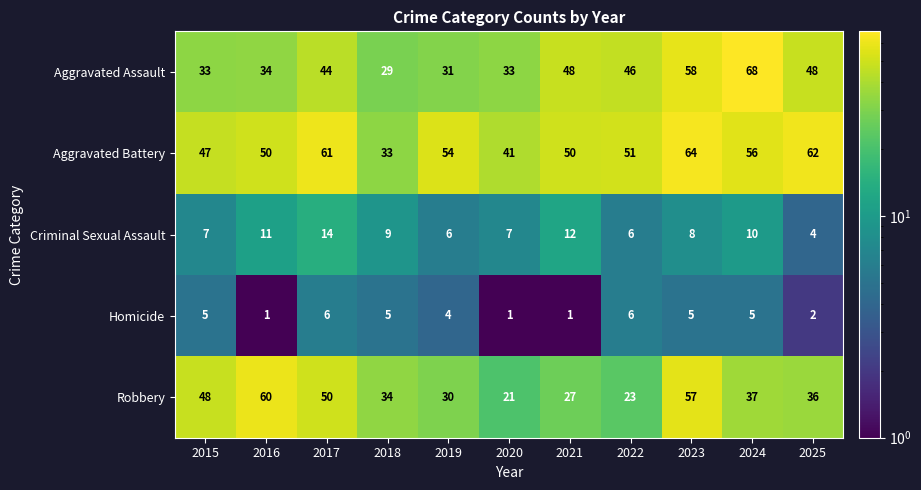

What is the average value of the Aggravated Assault series?

43